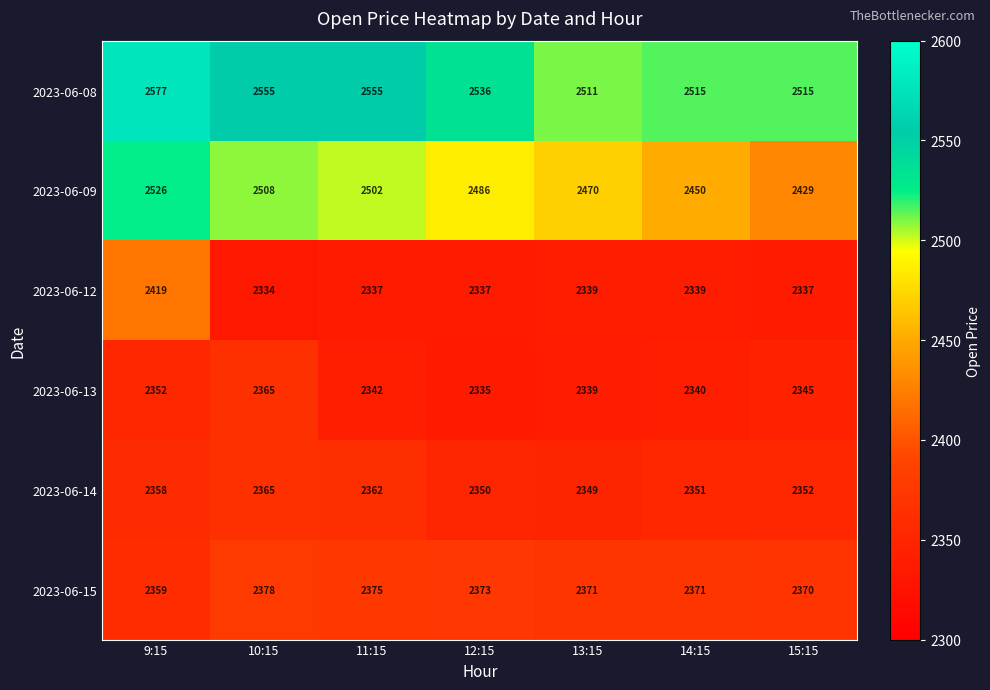

What is the spread (max minus min) of values at 9:15?

225